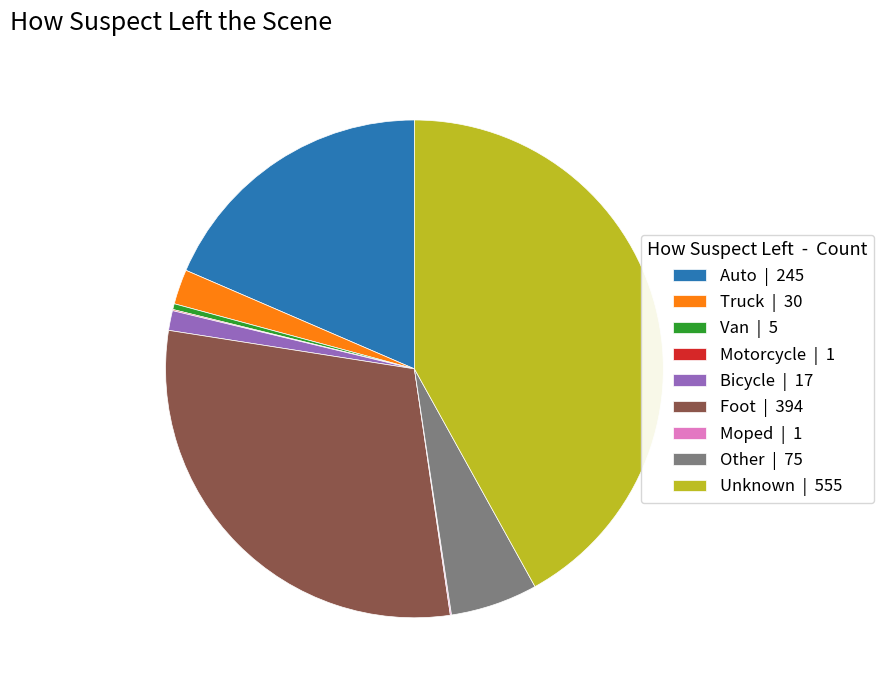

Which has a higher value, Unknown | 555 or Foot | 394?

Unknown | 555